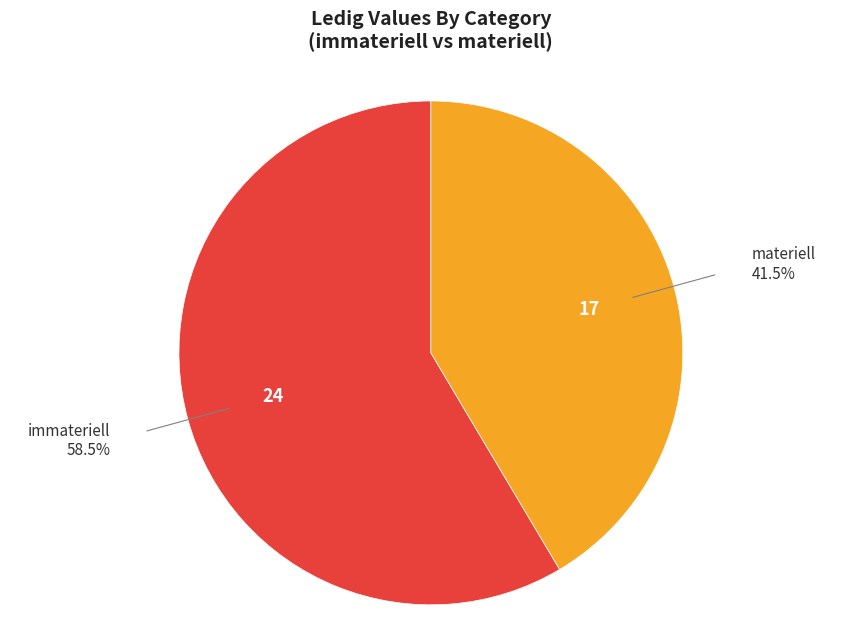

Is there any slice that represents more than half of the pie?

Yes